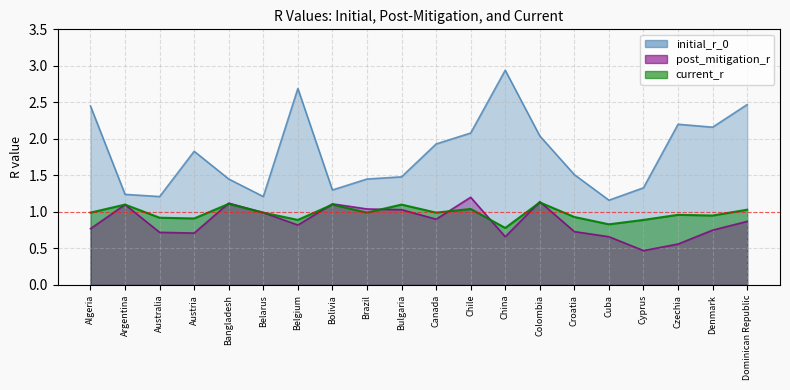

True or false: initial_r_0 and current_r cross at least once.

False